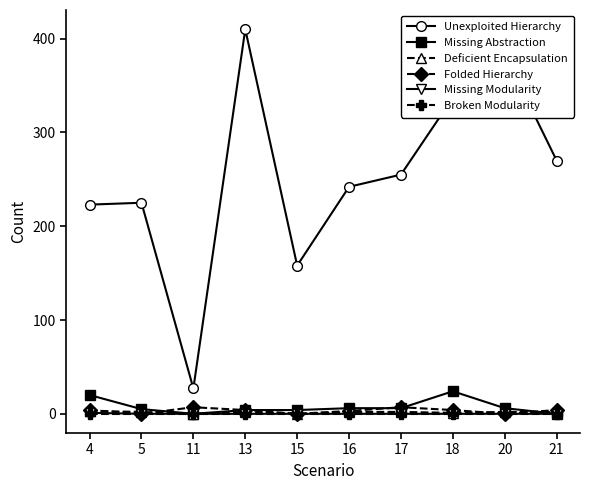

The value of Broken Modularity at 15 is 0. True or false?

True